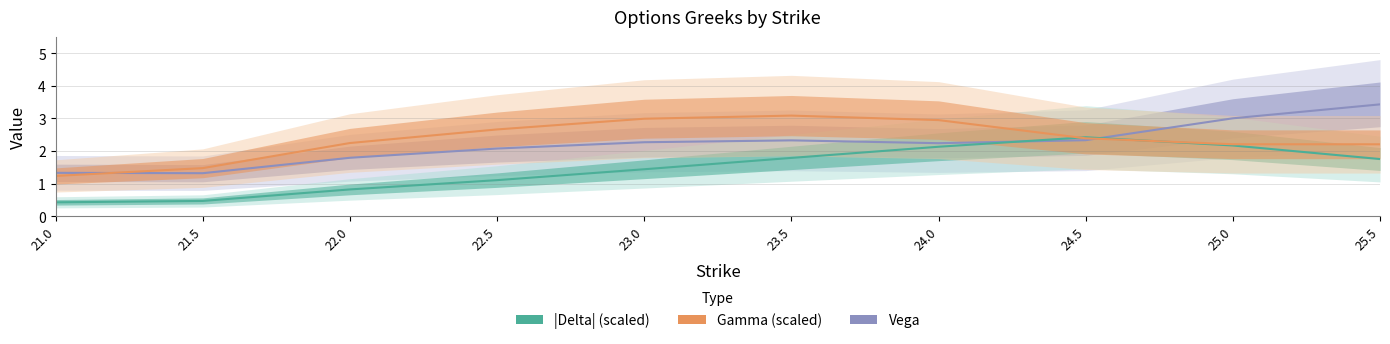

After their last crossing, which series has the higher values: Vega or Gamma (scaled)?

Vega